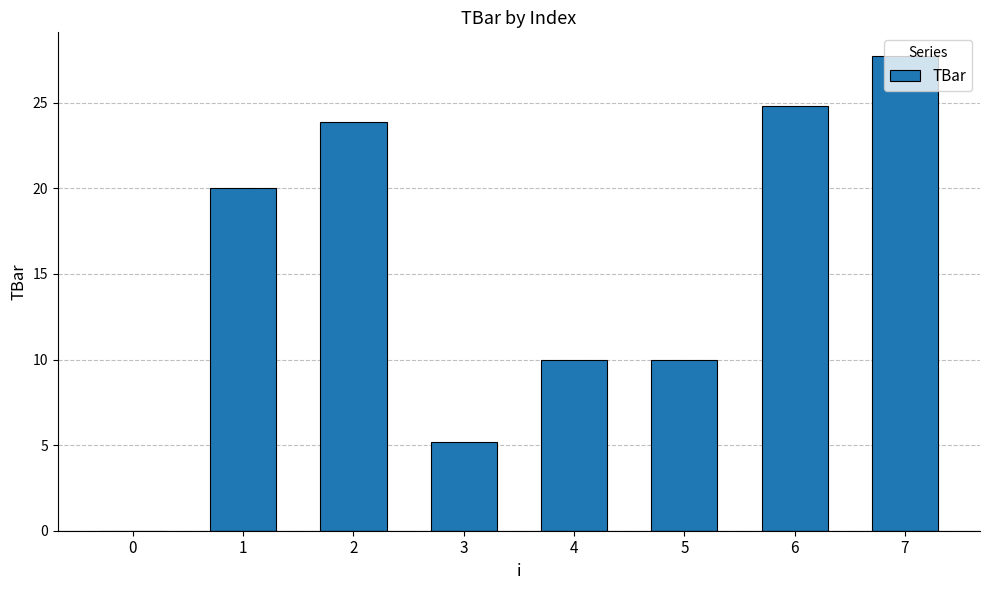

The chart shows a value of 23.9 at 2. True or false?

True